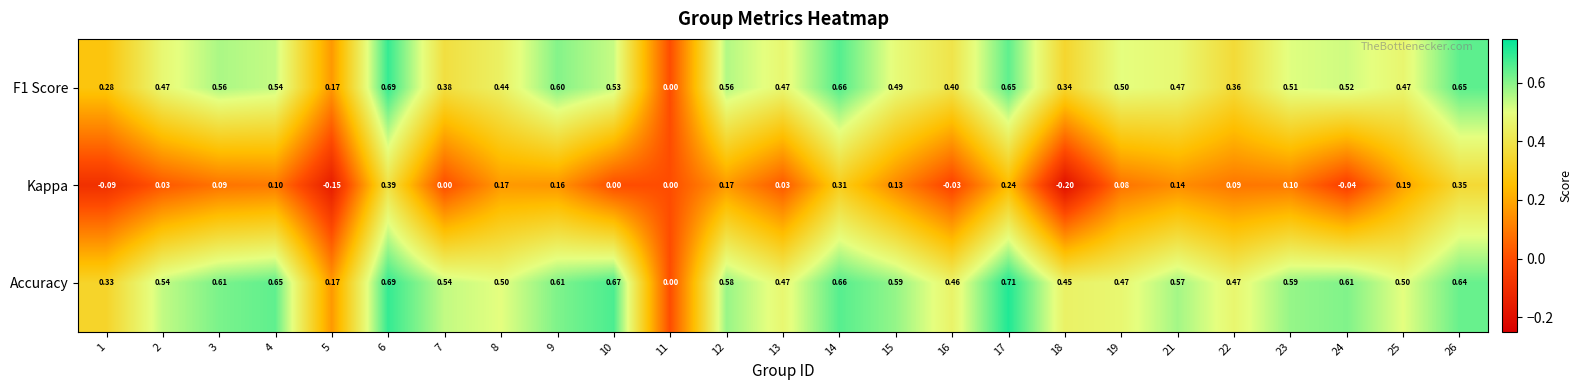

Which series has the largest total across all categories?

Accuracy